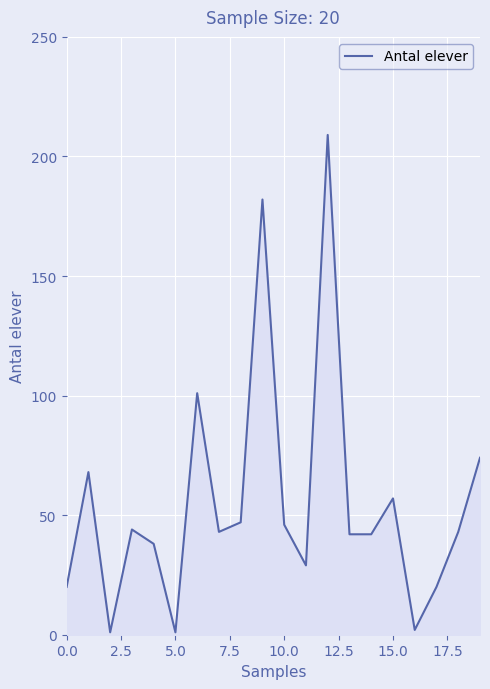

What is the maximum value shown in the chart?

209